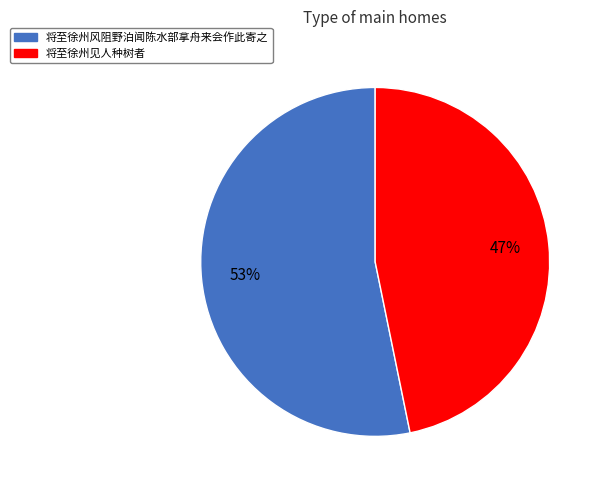

How many segments does this pie chart have?

2